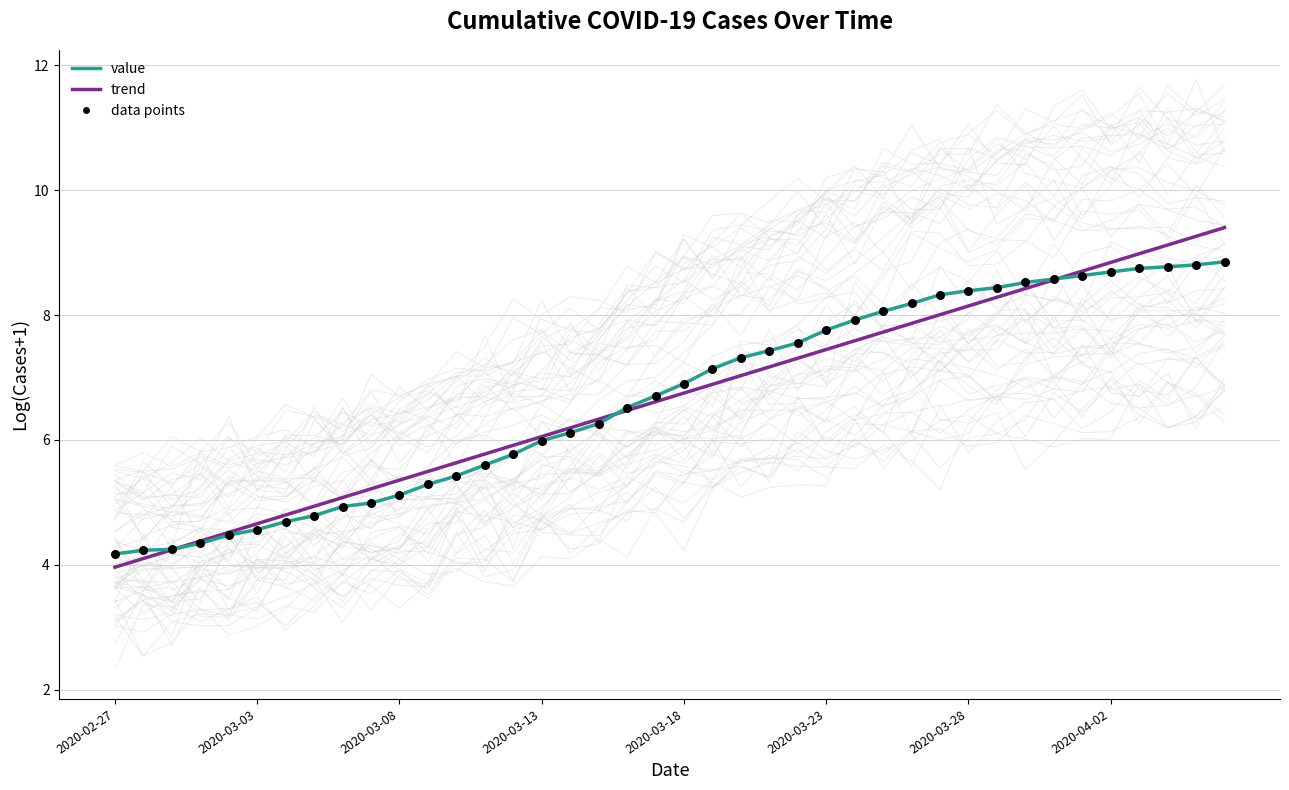

Which series has the widest spread of Y values?

trend (rising)